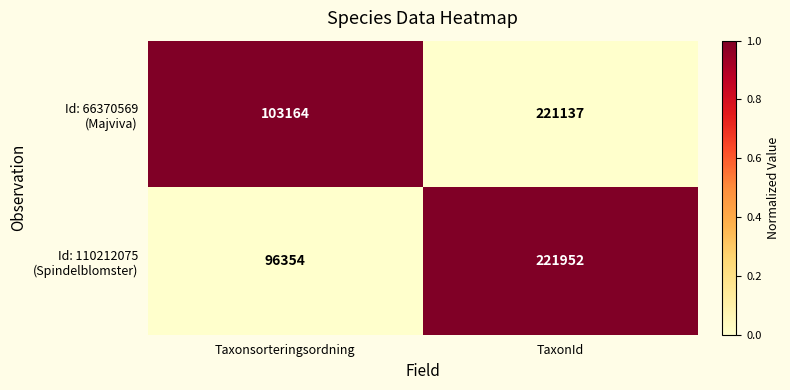

What is the smallest value displayed?

96354